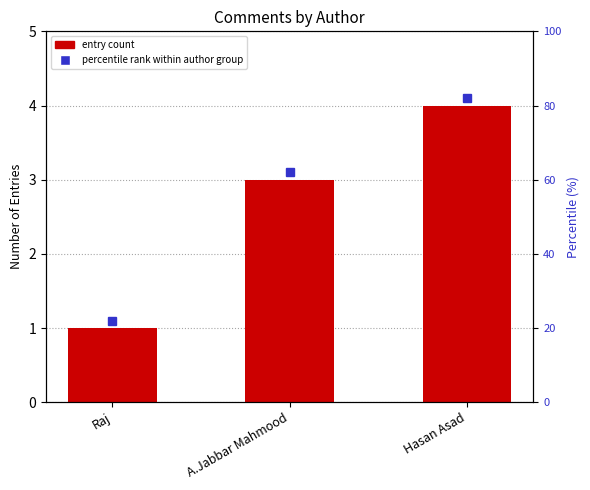

What is the smallest value displayed?

1